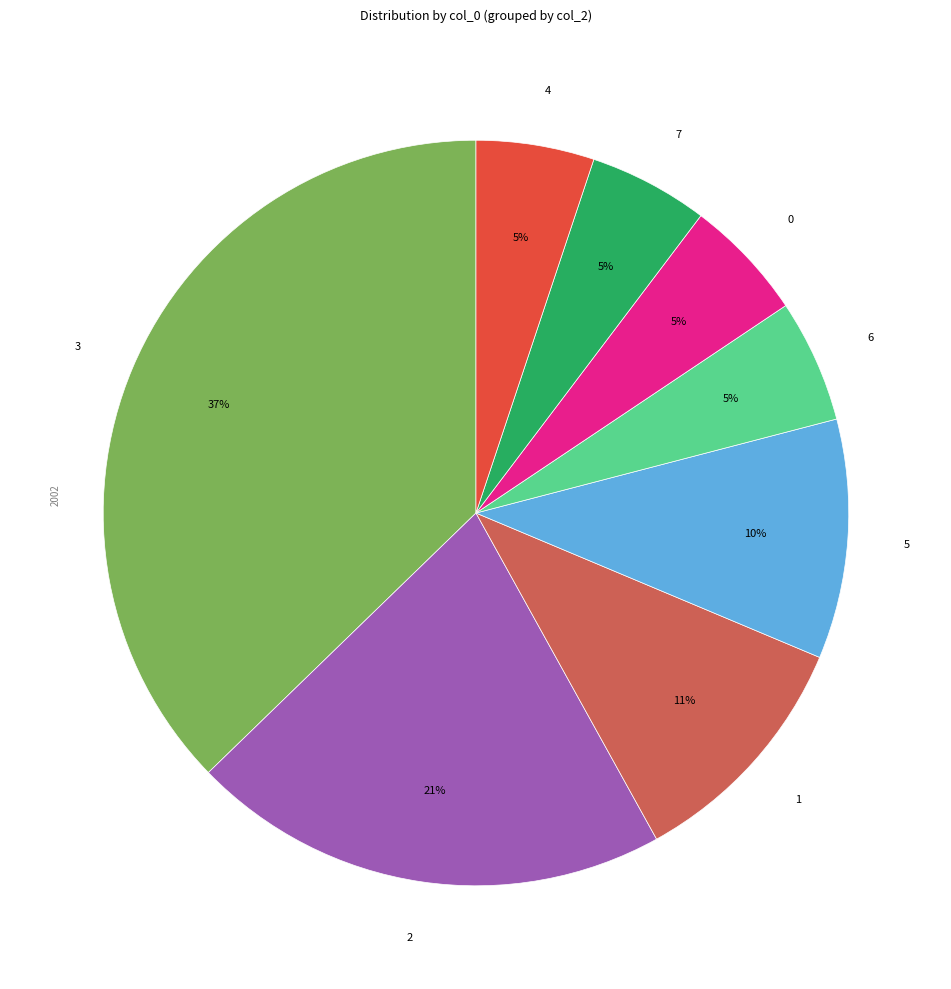

To the nearest percent, what is the difference between the largest and smallest slice percentages?

32%